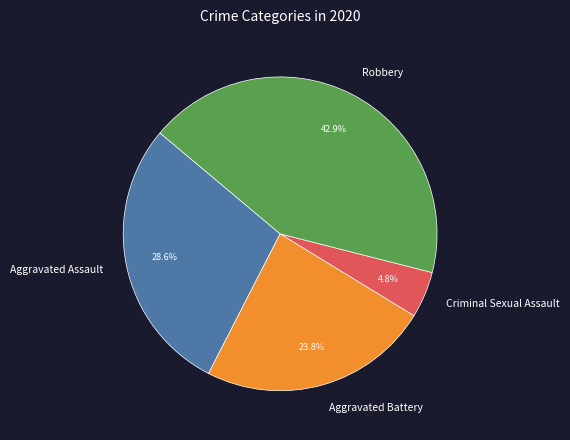

Is it true that Robbery is 43% of the pie?

True